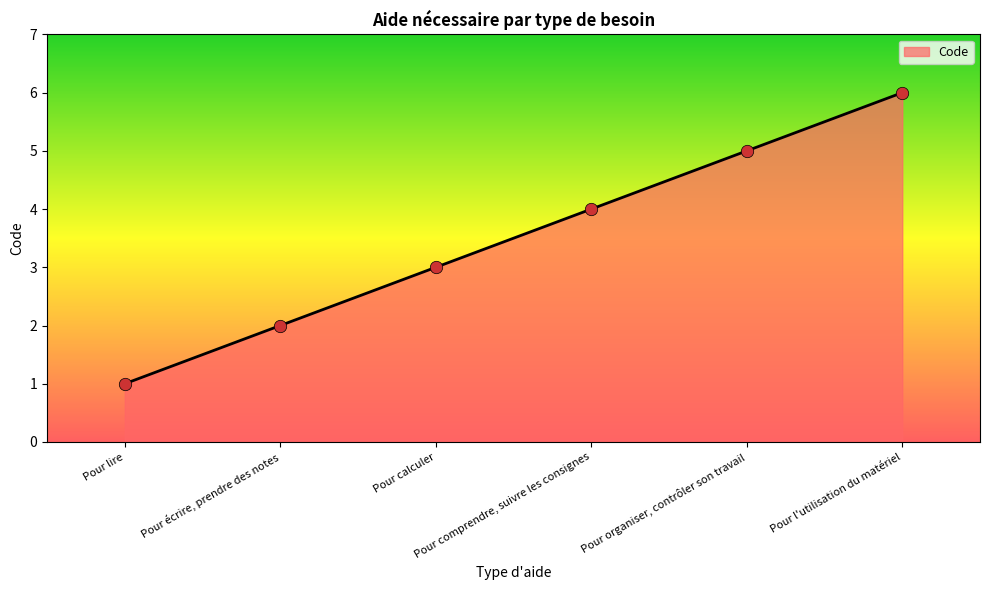

Approximately how many times larger is the value at Pour l'utilisation du matériel compared to Pour organiser, contrôler son travail?

1.2